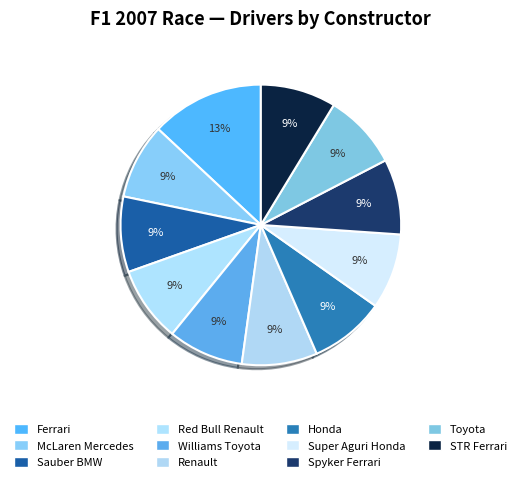

Count the number of slices in the pie.

11